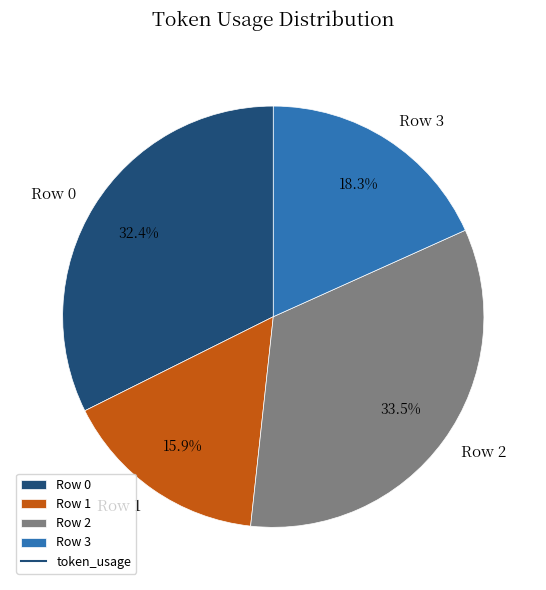

To the nearest percent, what percentage of the pie is Row 3?

18%